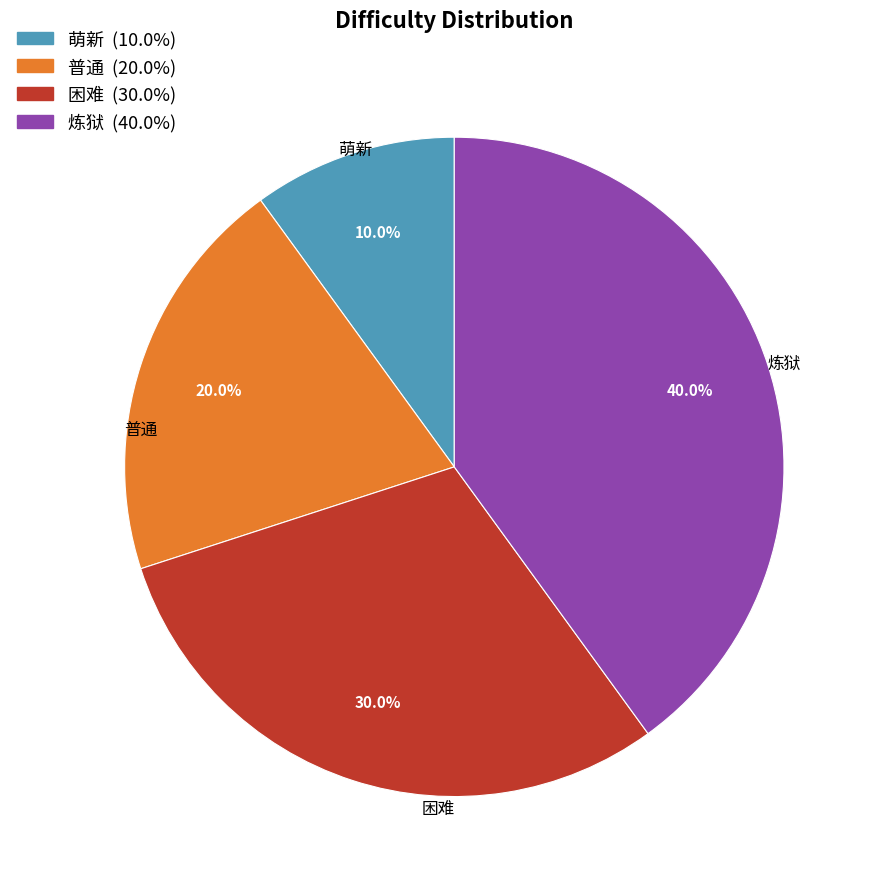

To the nearest percent, what is the average slice percentage?

25%